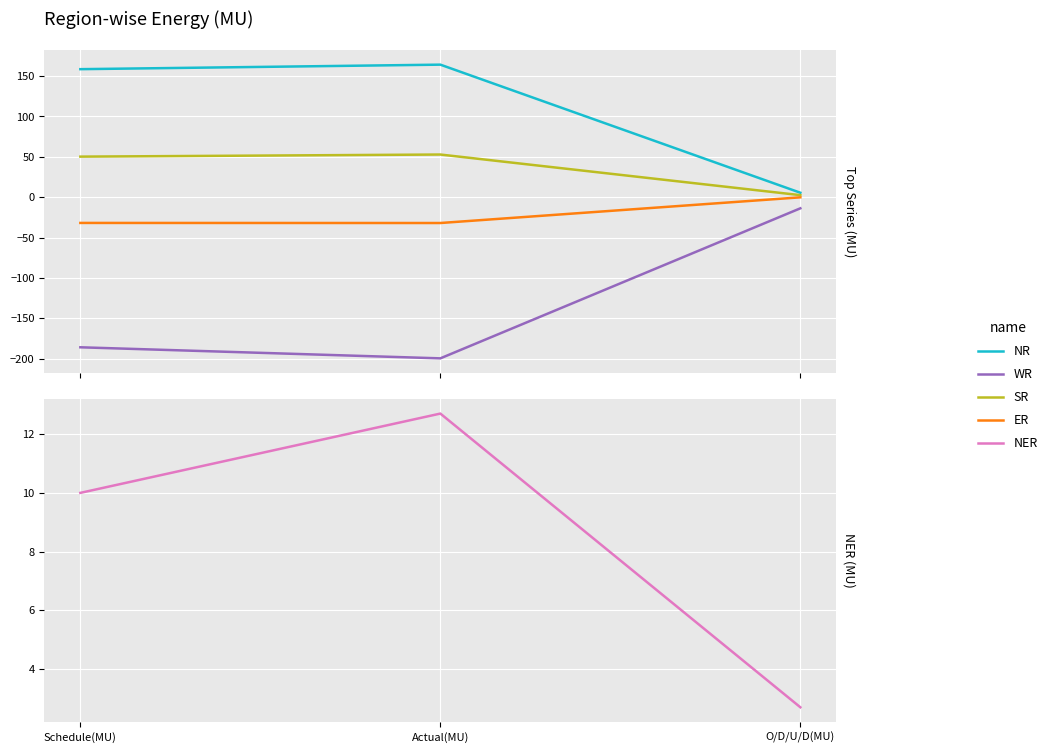

Between Actual(MU) and Schedule(MU), which is larger?

Actual(MU)